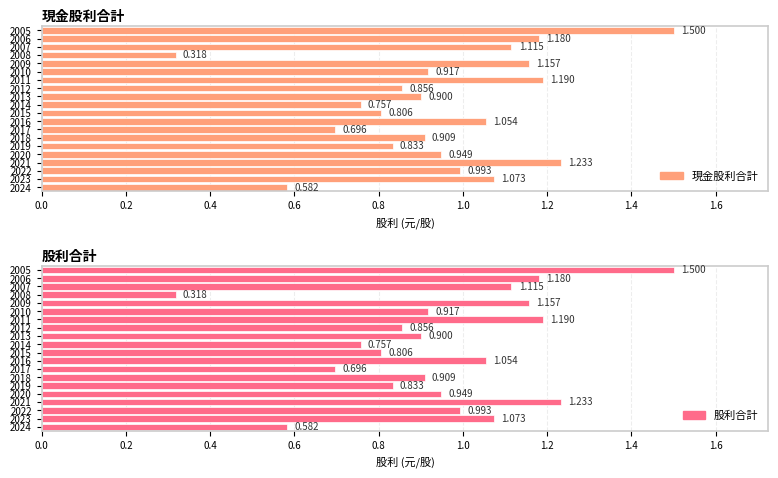

What is the value of the 現金股利合計 bar at the 18th from the left?

1.1